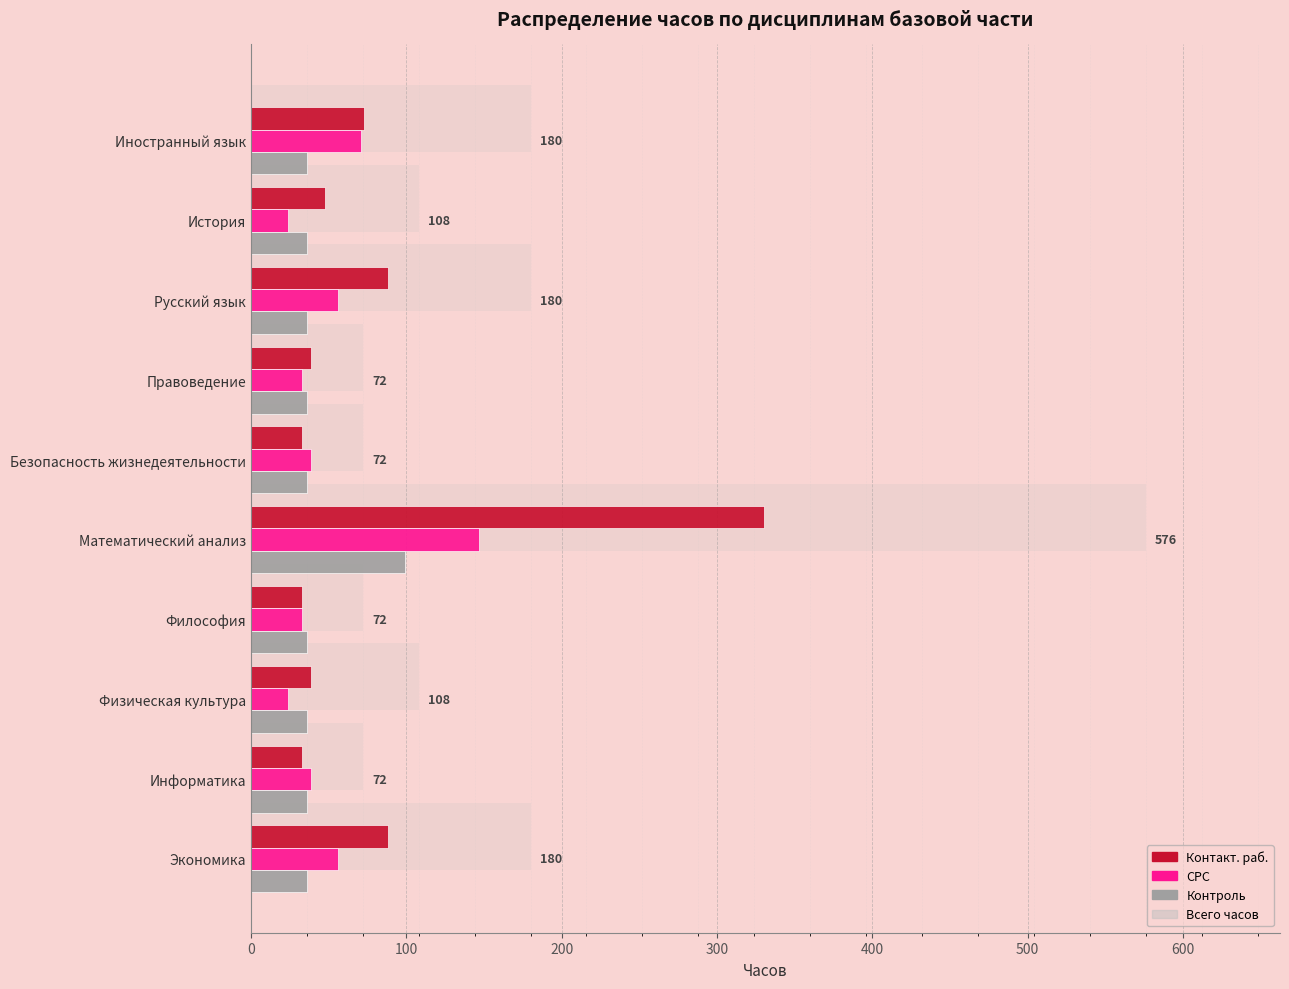

At which category is the sum across all series the highest?

Математический анализ